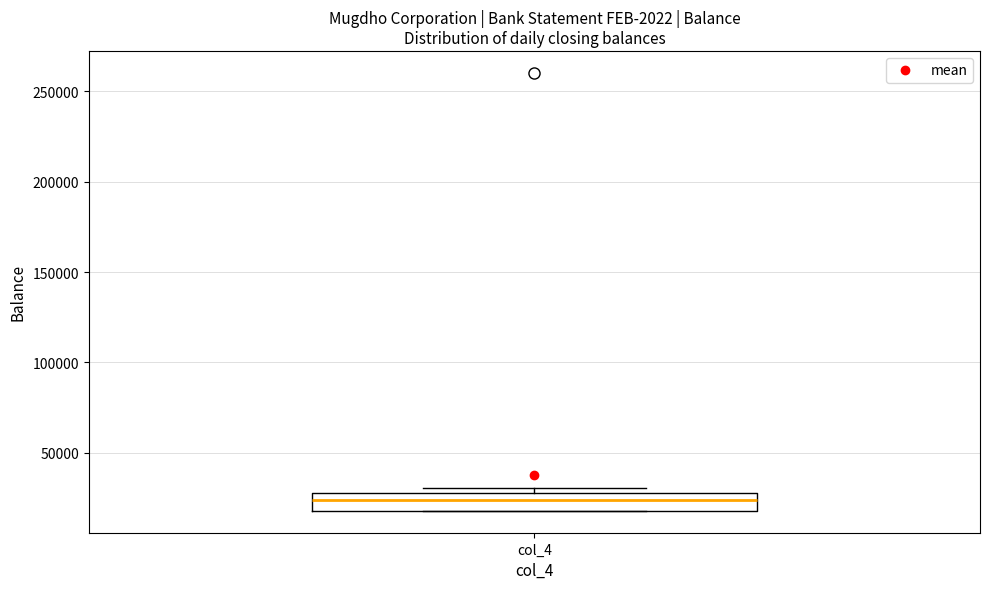

Where does the median line of the box for col_4 sit on the y-axis? The values are not printed on the chart, so give them approximately, as read against the axis.

25000